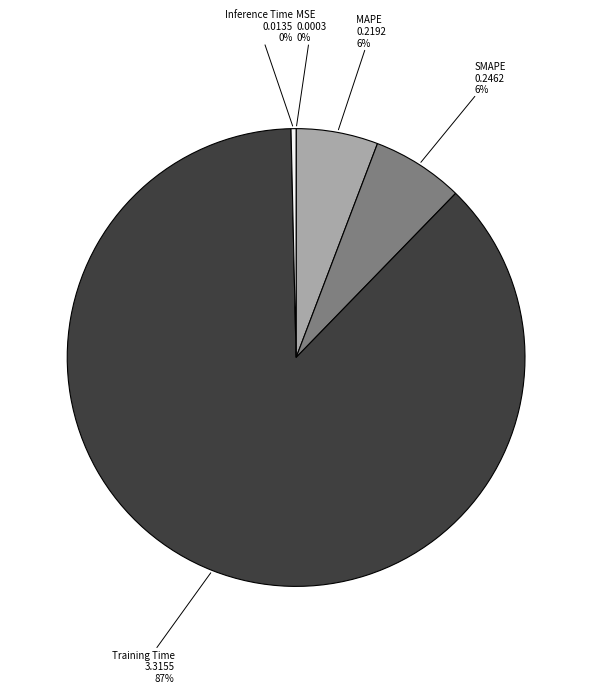

Which slice is the largest?

Training Time